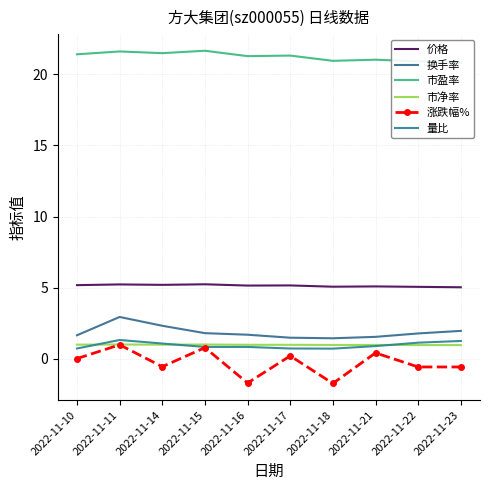

Is the value of 市盈率 at 2022-11-11 greater than the value of 量比 at 2022-11-15?

Yes